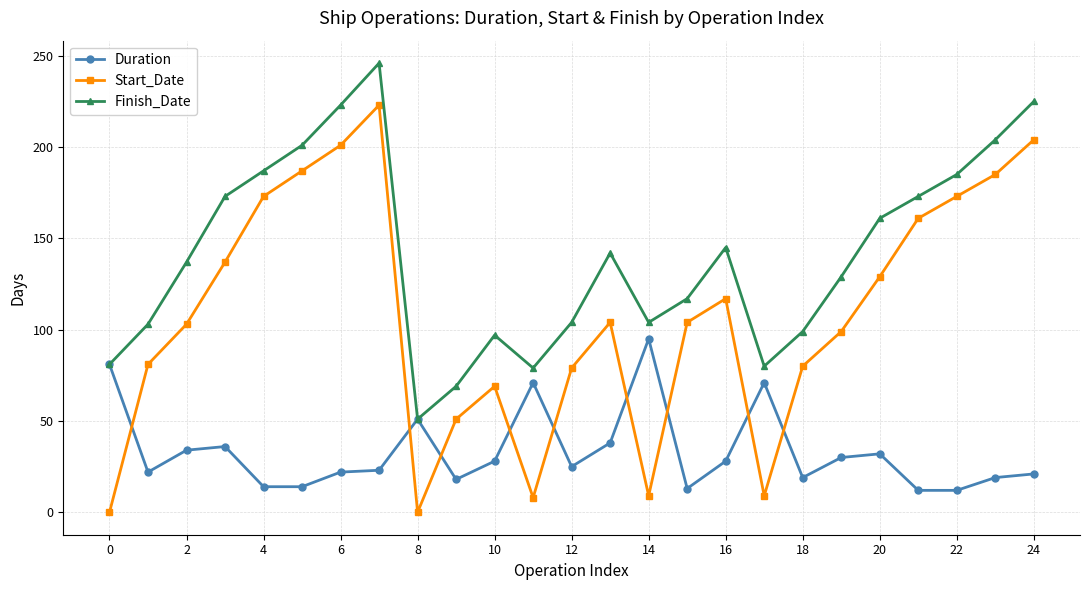

Rank the series by their maximum value, from lowest to highest.

Duration, Start_Date, Finish_Date